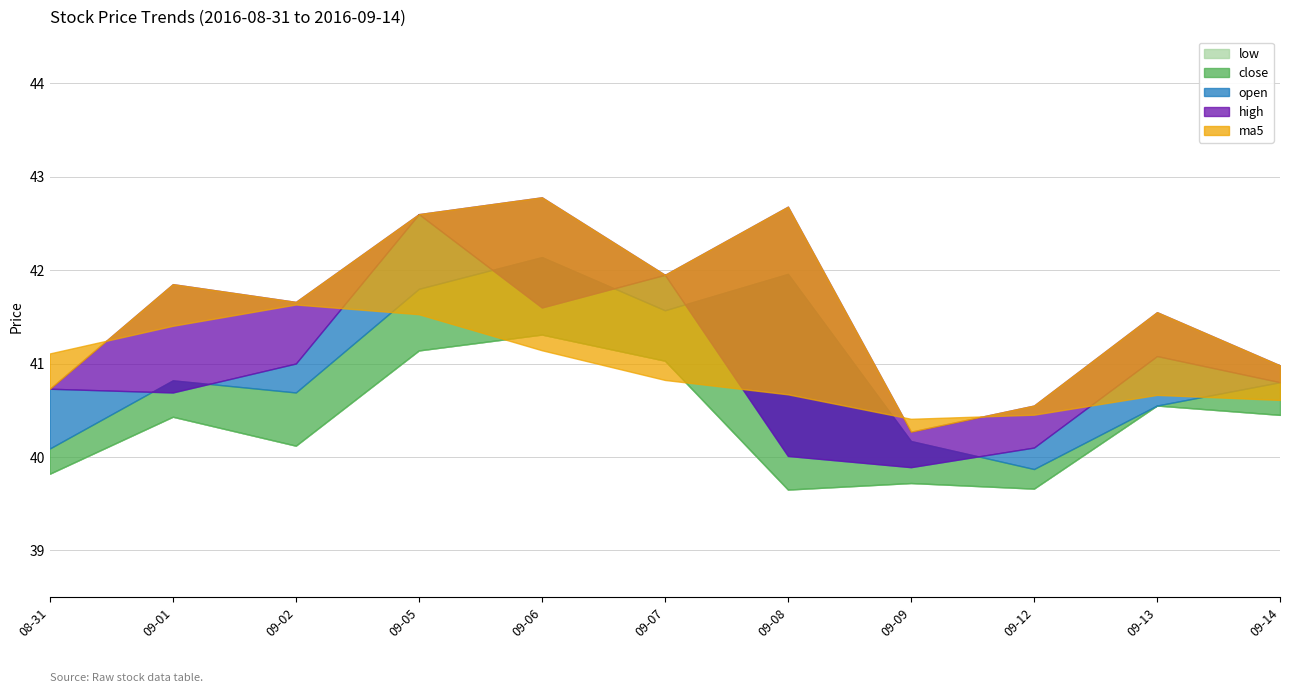

How many lines are shown in the chart?

5